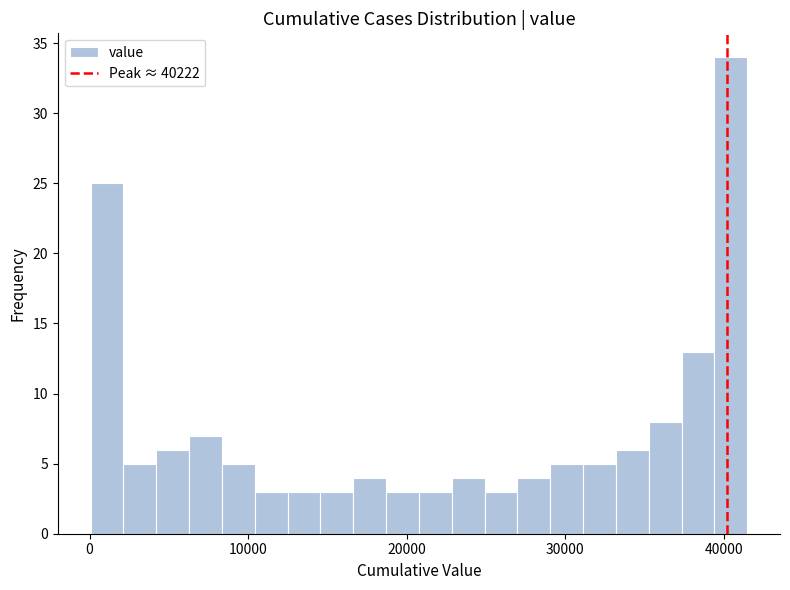

Around what value on the x-axis is the tallest bar? Give the approximate position of its centre, as read against the axis.

40000